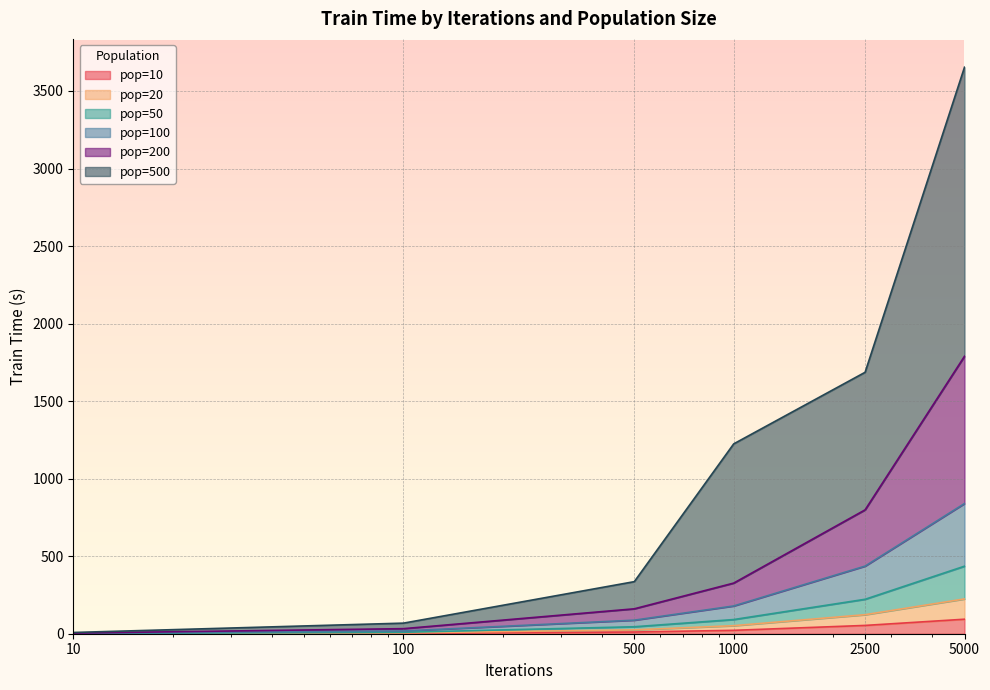

Which series has the largest range (max minus min)?

pop=500